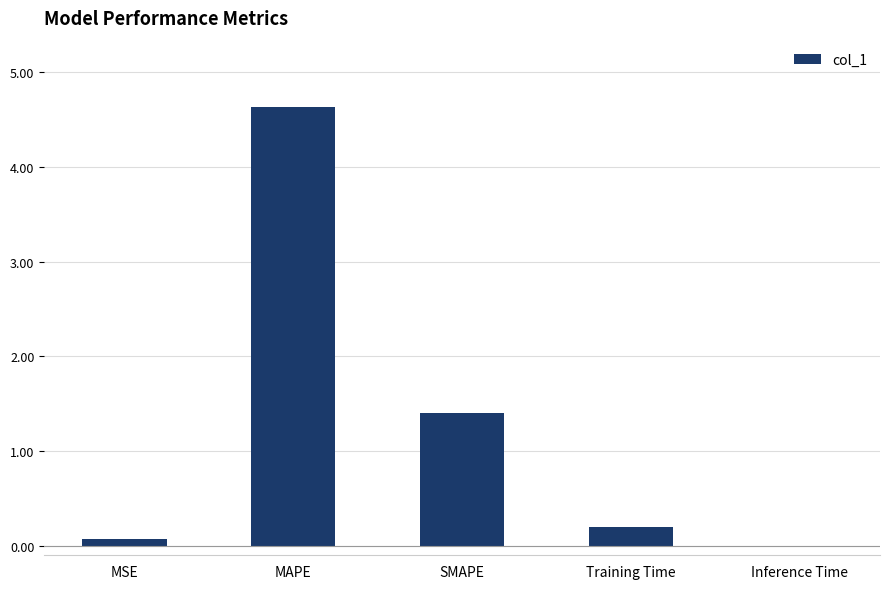

What is the maximum value shown in the chart?

4.6